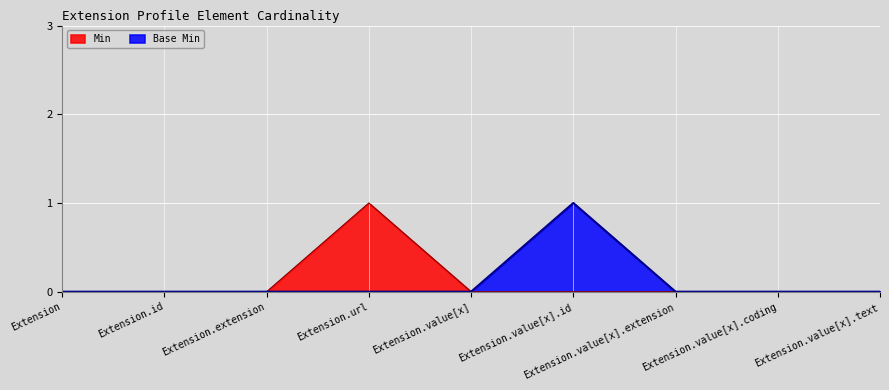

At which label is Base Min closest to 0?

Extension